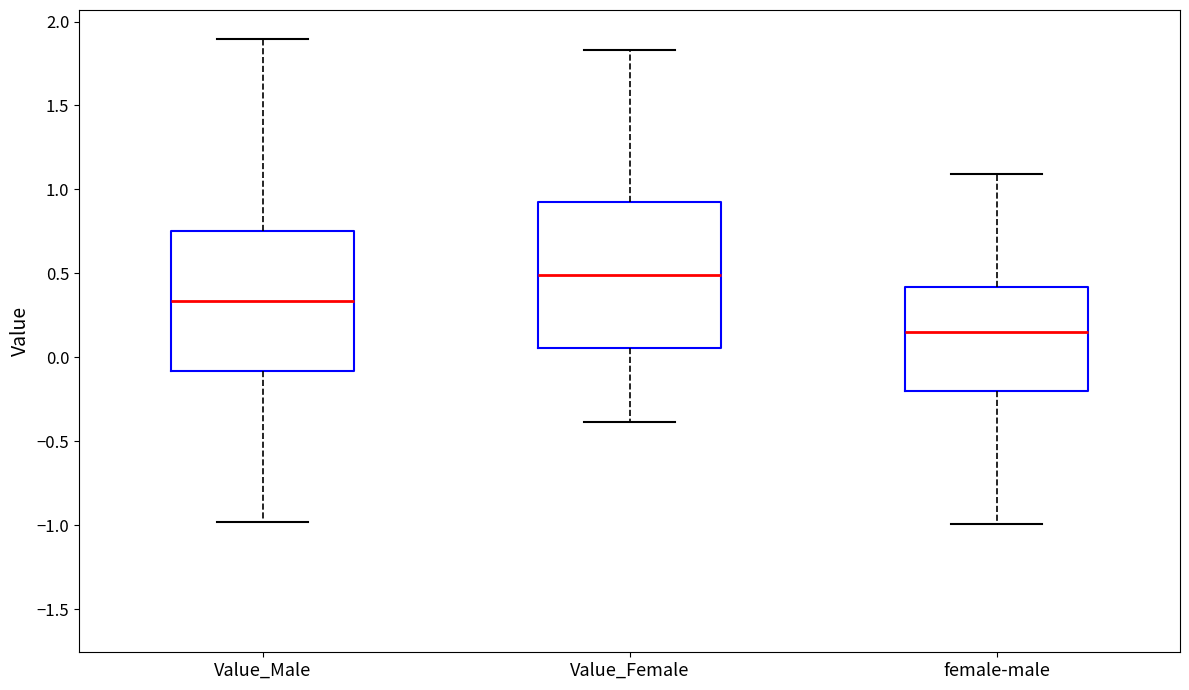

Which box has the highest median line?

Value_Female